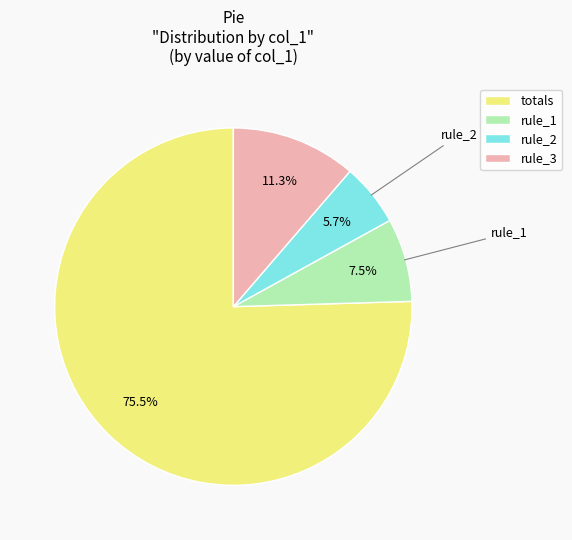

Is it true that totals is 90% of the pie?

False